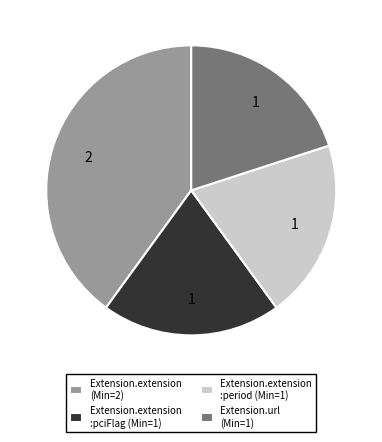

What is the largest slice in the pie chart?

Extension.extension (Min=2)